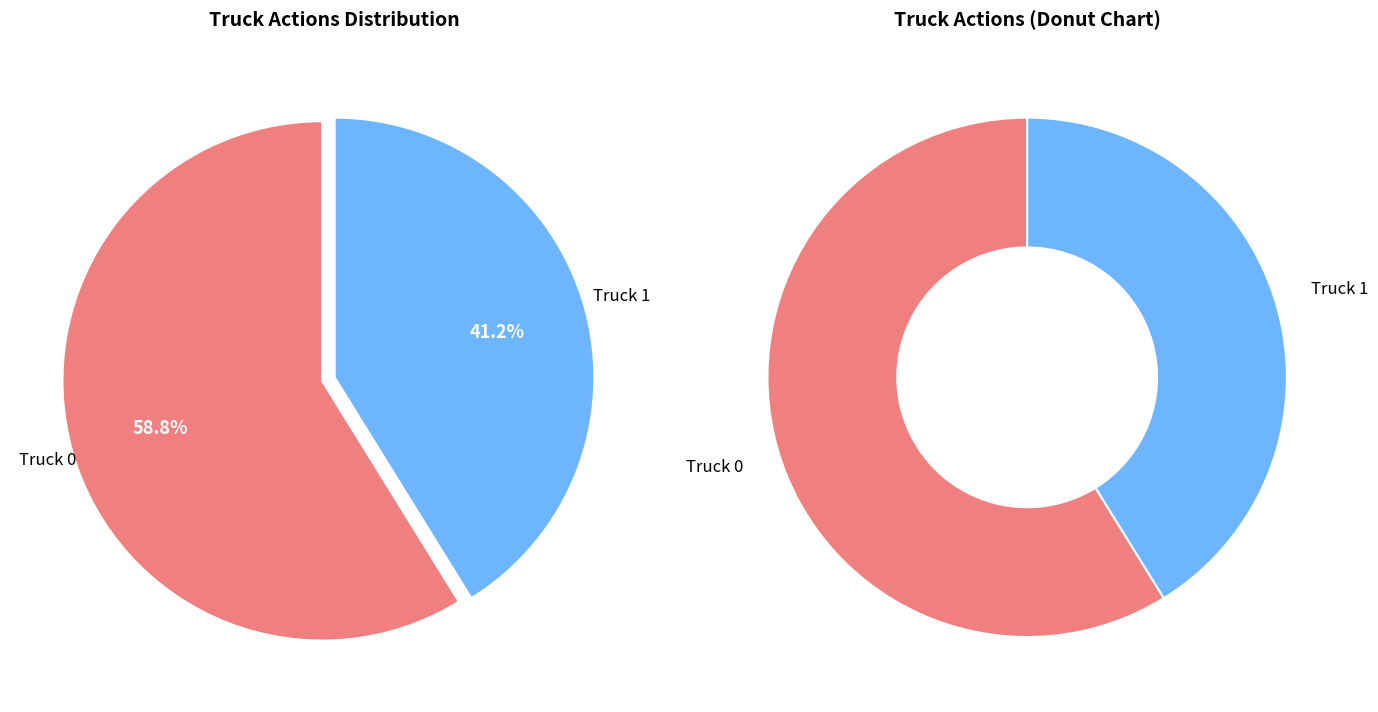

Do Truck 1 and Truck 0 together represent more than half of the pie?

Yes